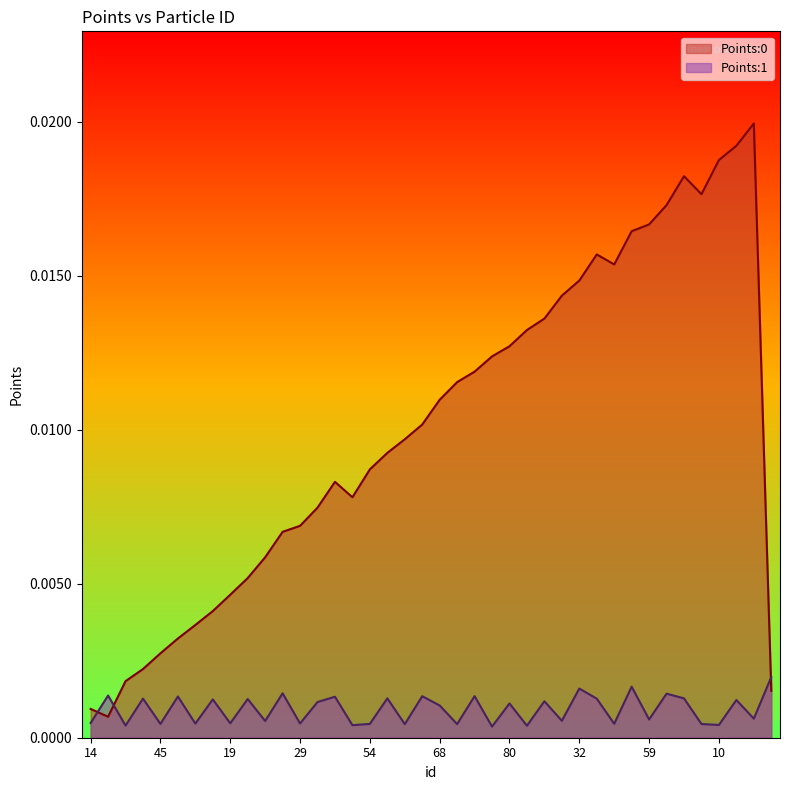

How many series are shown in this chart?

2